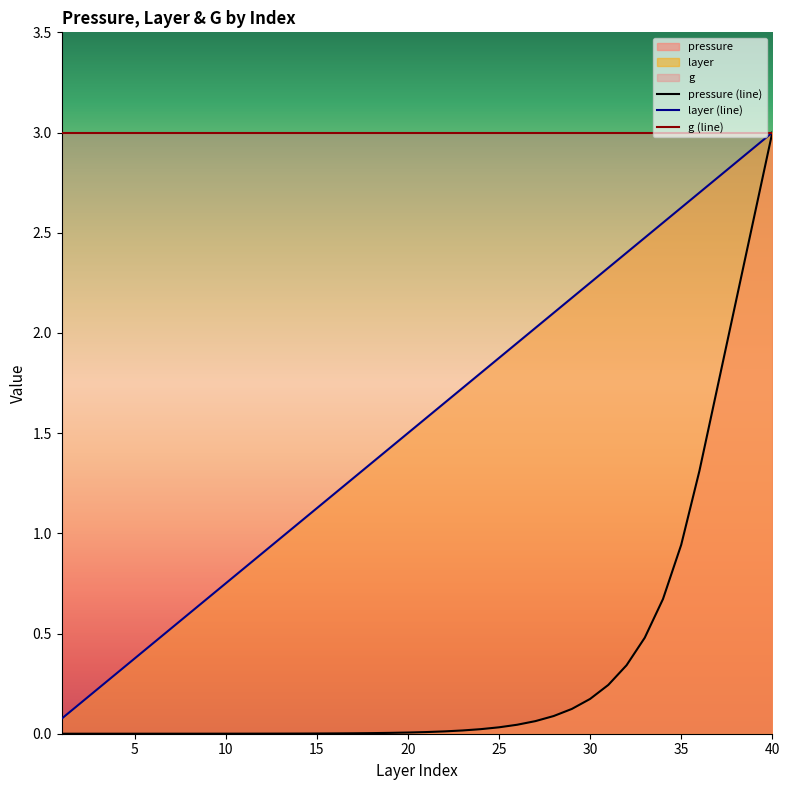

What is the sum of all pressure values?

14.1